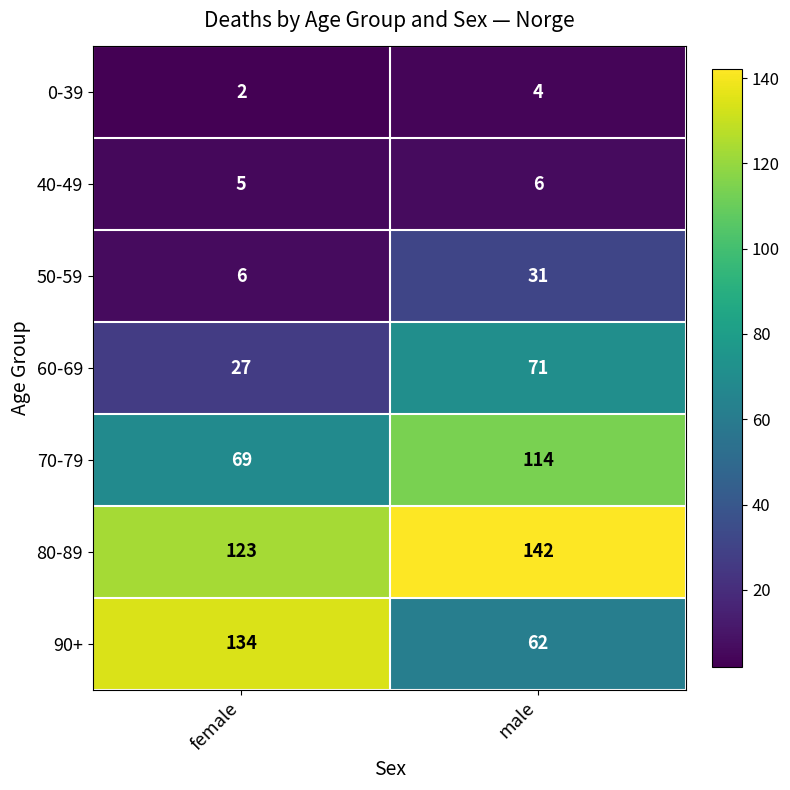

Is it true that 90+ equals 134 at female?

True